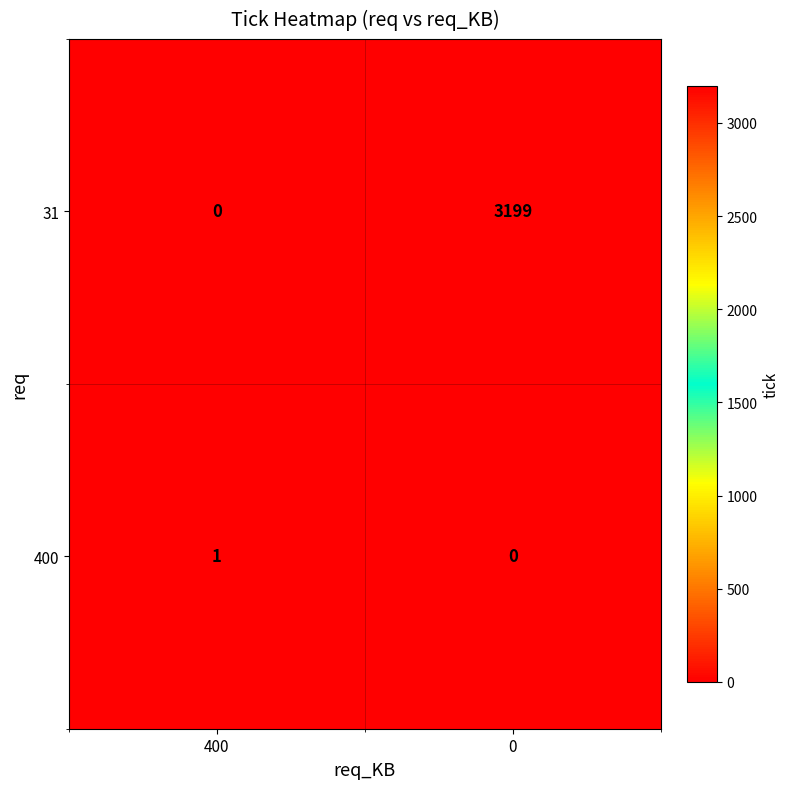

The 400 series shows 0 at 0. True or false?

True